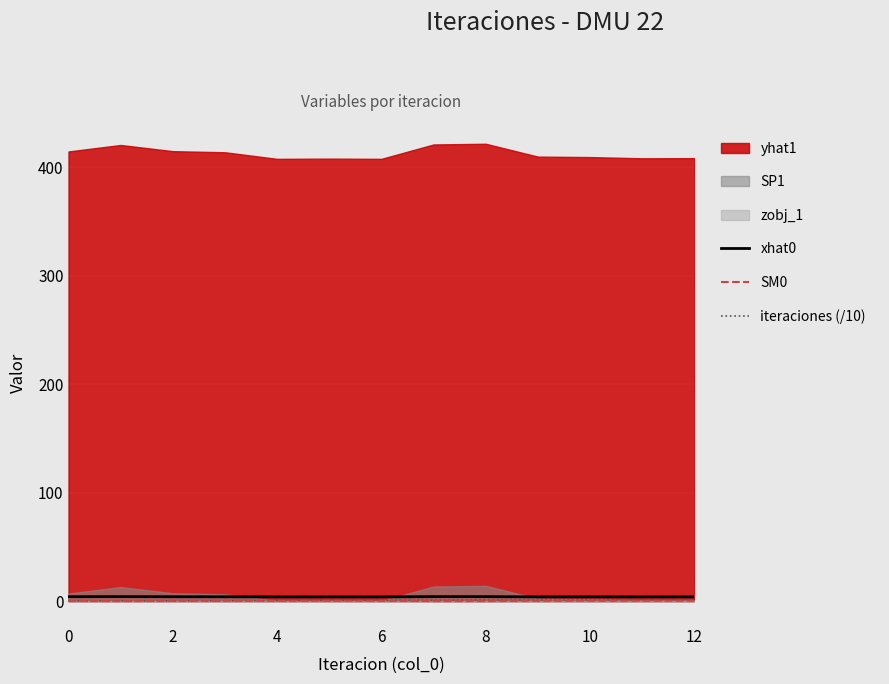

The iteraciones (/10) series shows 0.1 at 0. True or false?

True